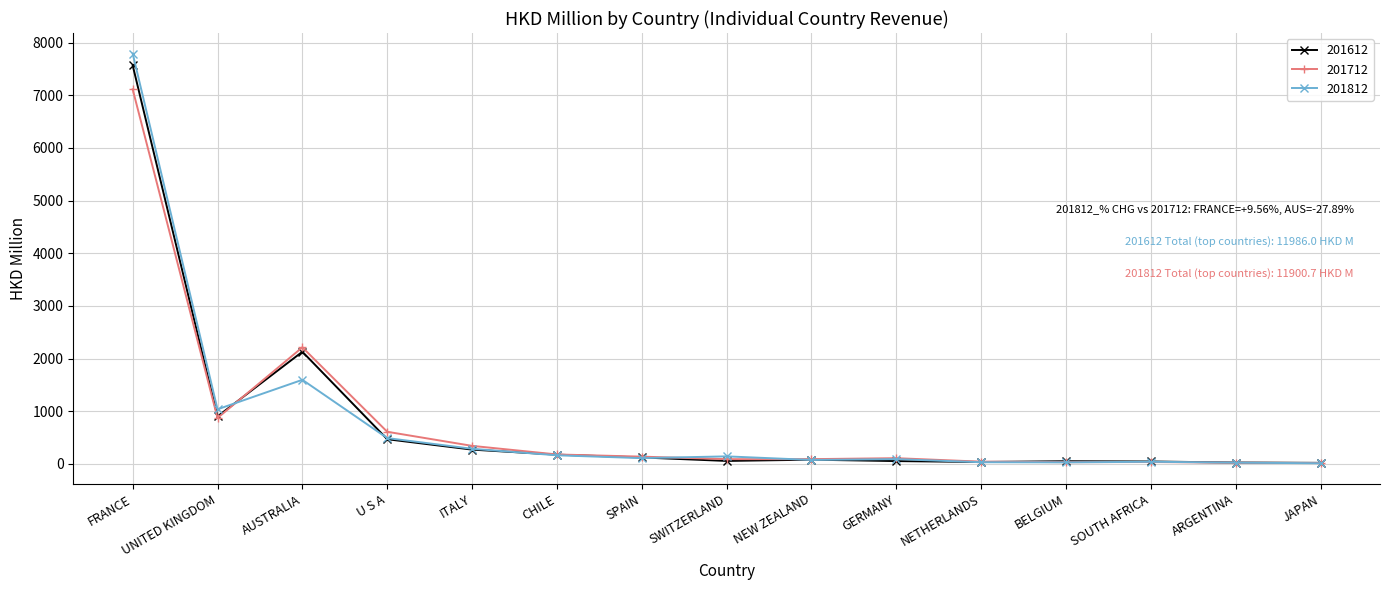

What is the difference between the maximum and minimum values in the 201812 series?

7782.0